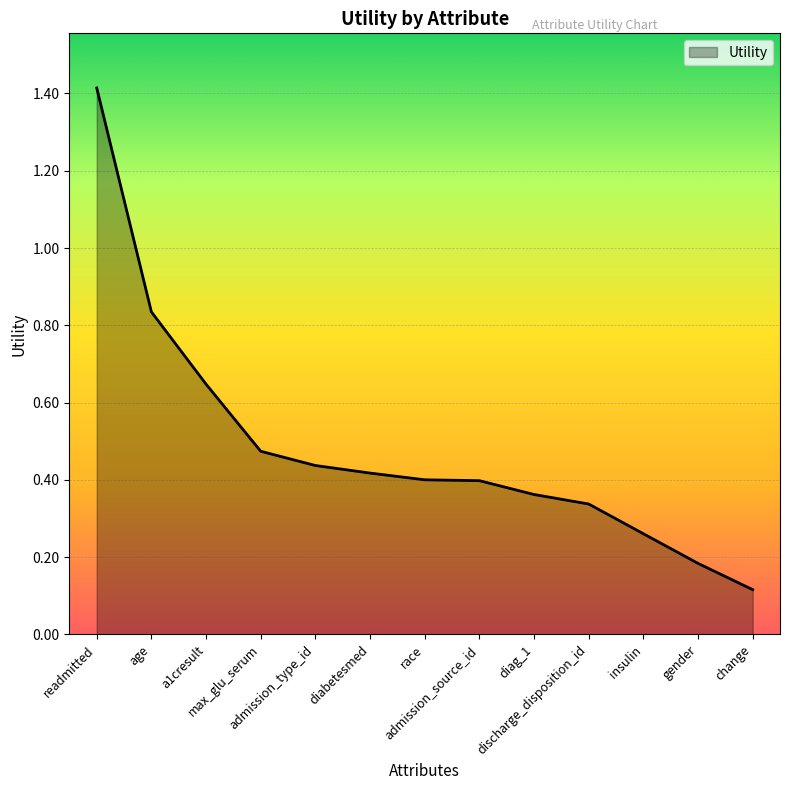

True or false: the data has more than 2 interior local peaks.

False